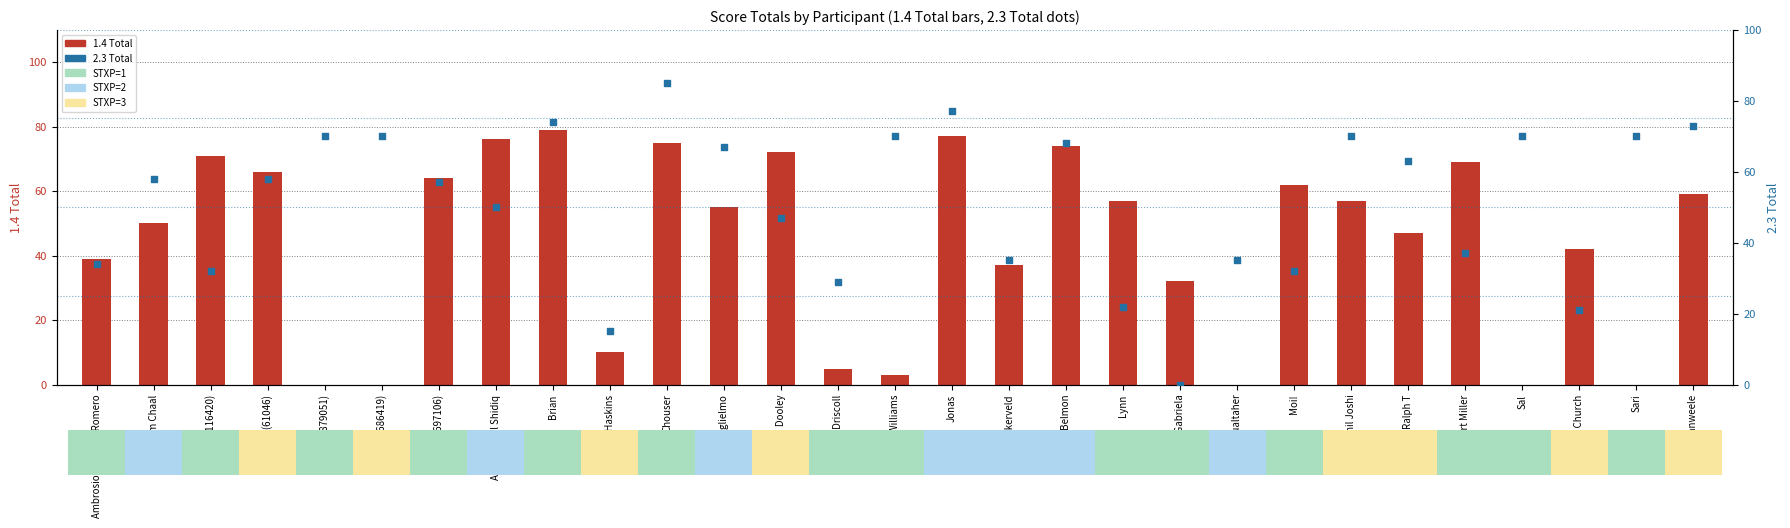

At which category is the sum across all series the highest?

Chouser